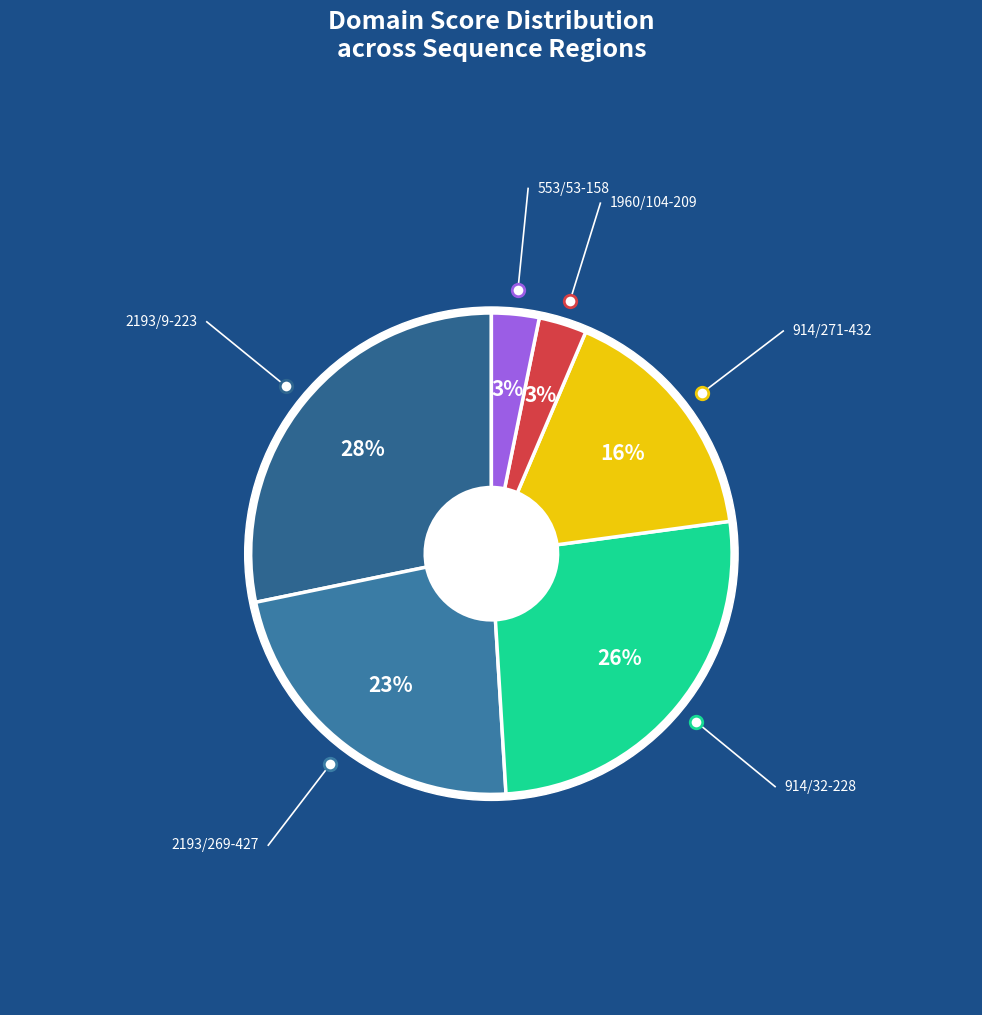

Approximately how many times larger is the value at NZ_AP021898.1_2193/9-223 compared to NZ_AP021898.1_914/32-228?

1.1